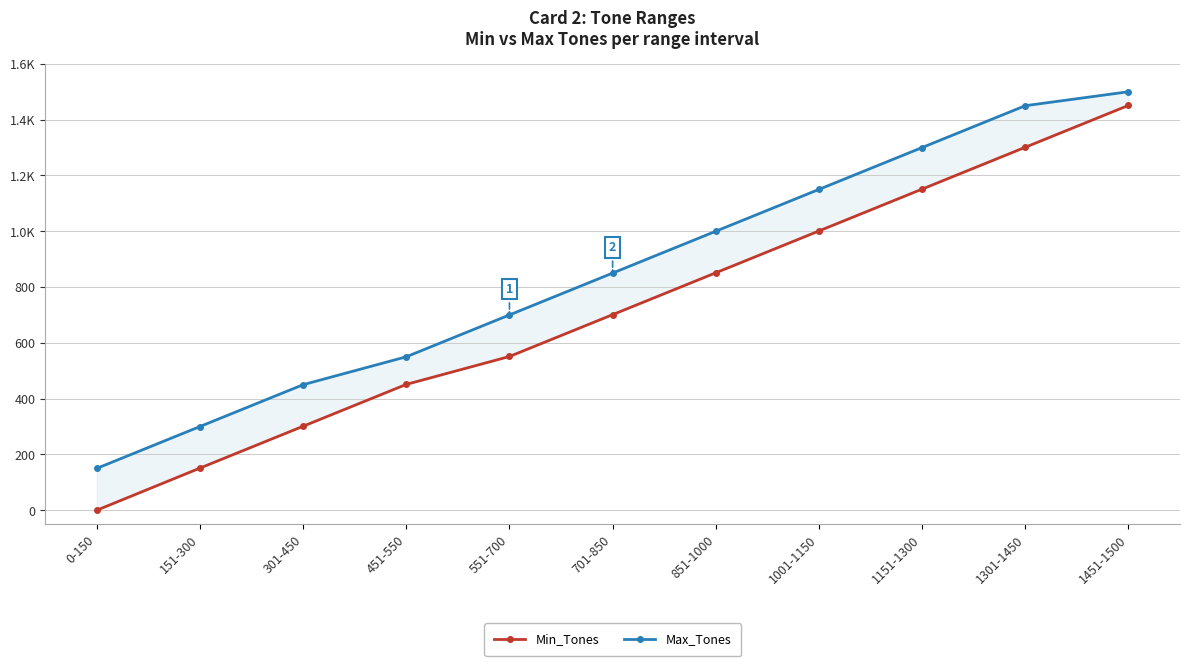

What is the label of the 9th point from the left?

1151-1300